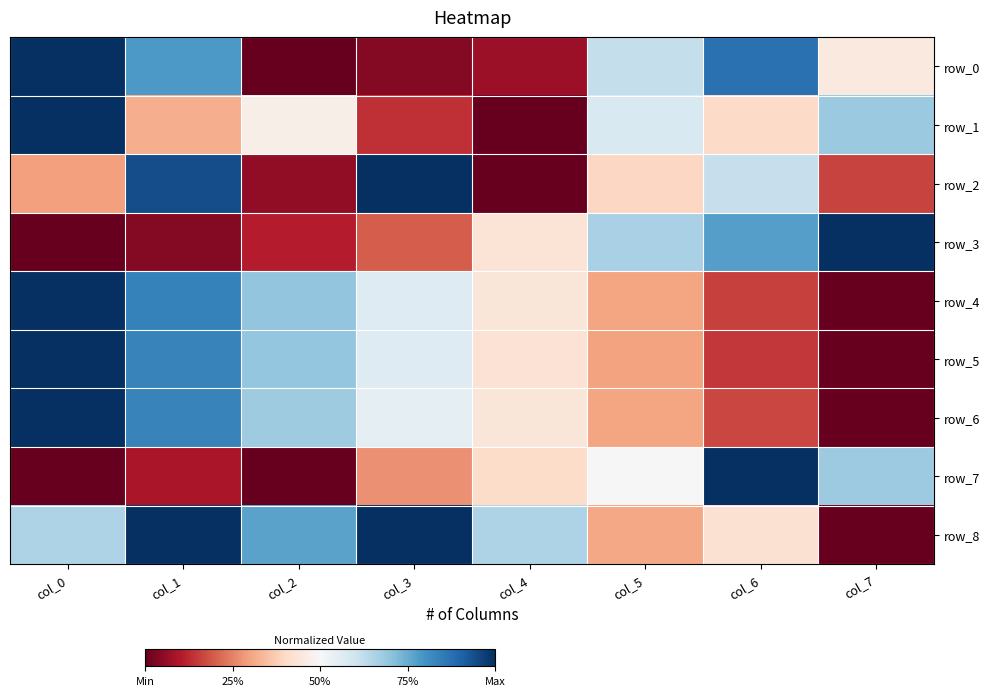

What is the spread (max minus min) of values at col_5?

0.4